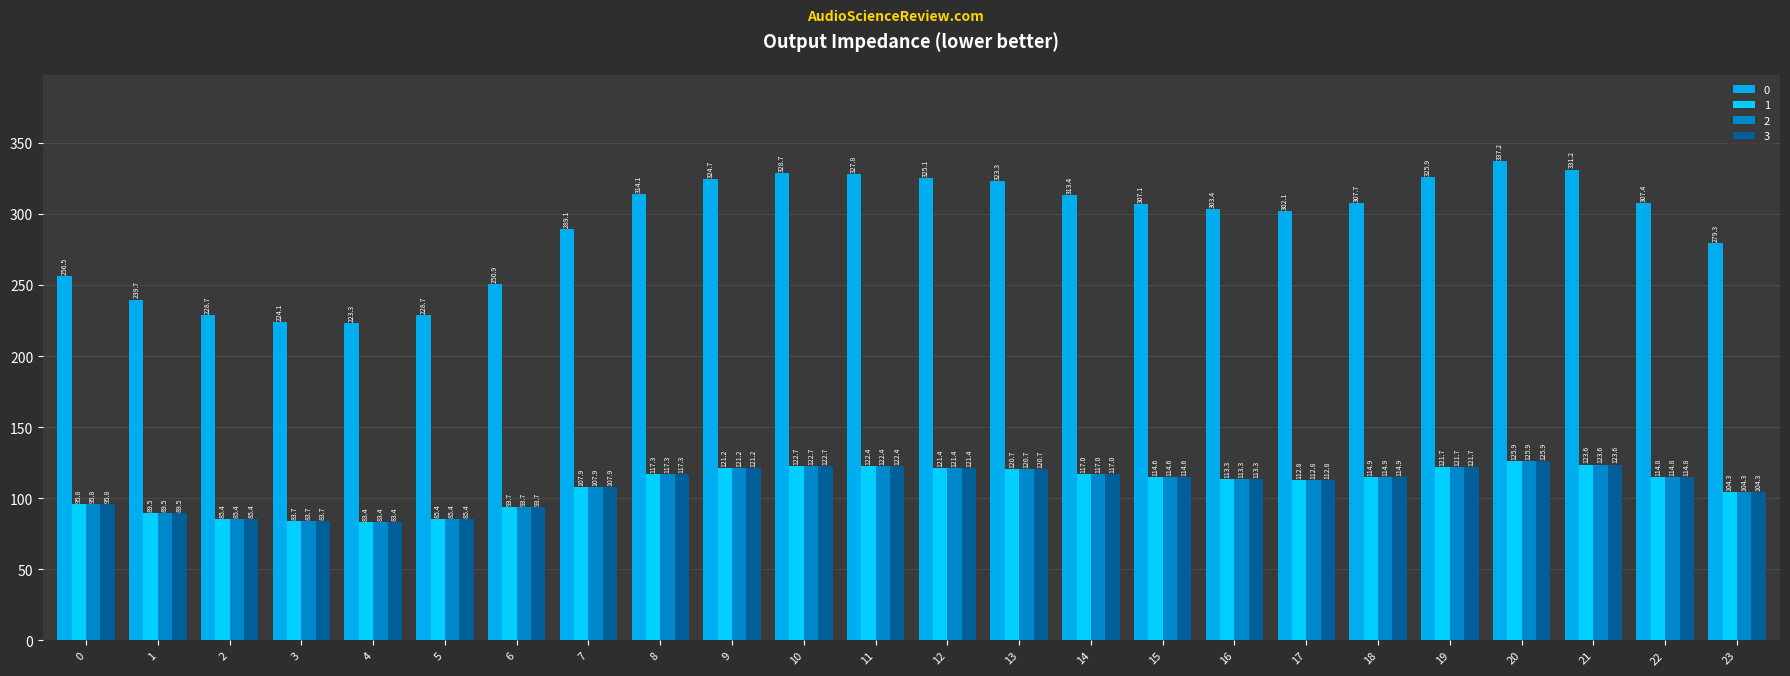

What are all the series names shown in the legend?

0, 1, 2, 3